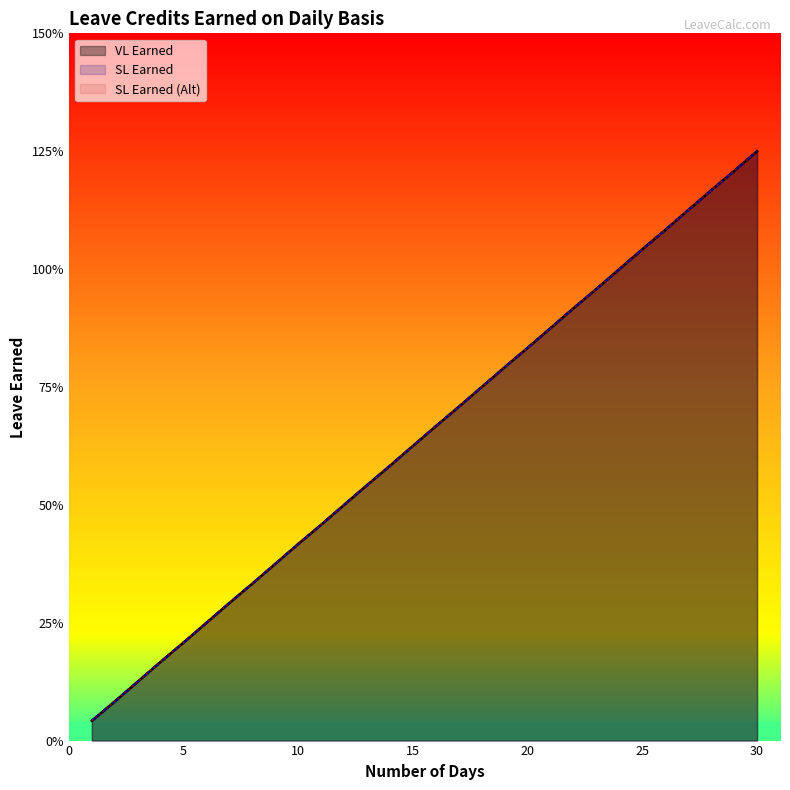

Does the chart have visible grid lines?

No